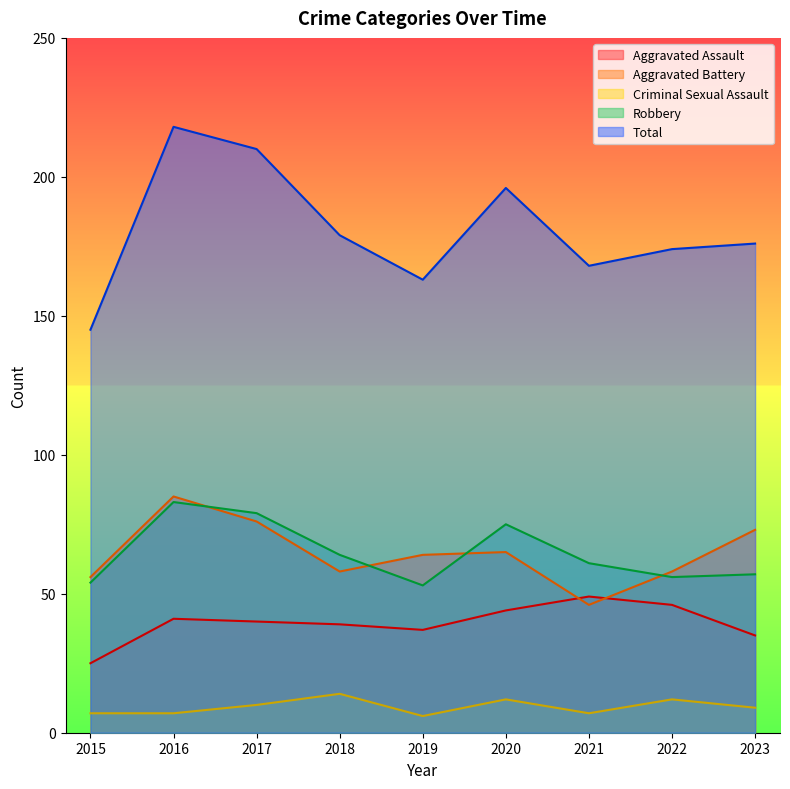

True or false: Criminal Sexual Assault has a value of 10 at 2017.

True